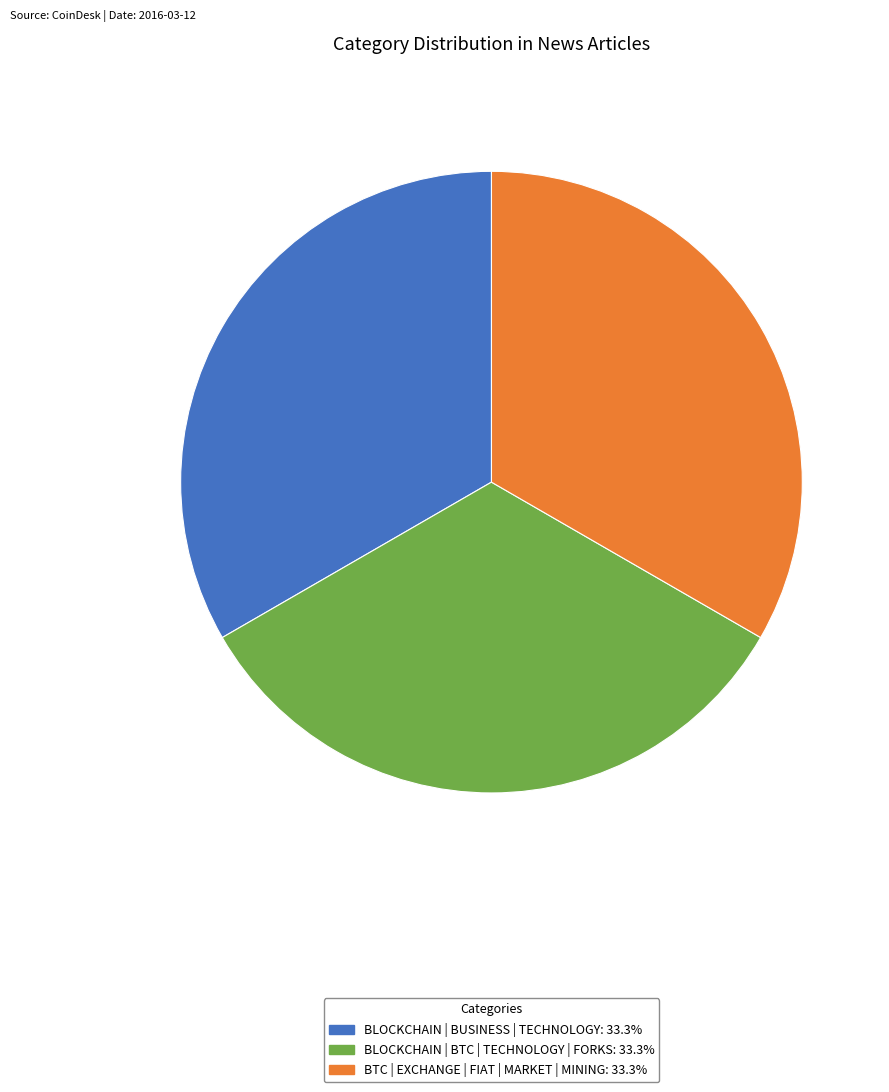

Is there a majority slice in this chart?

No